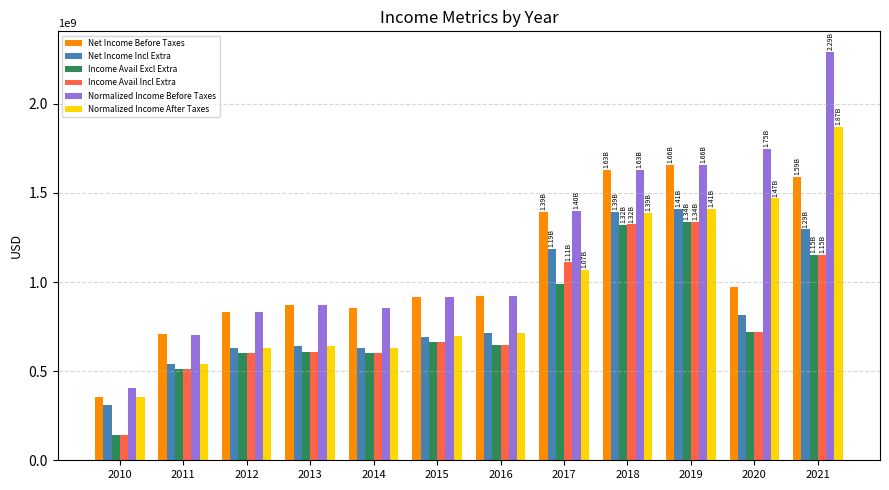

What are all the series names shown in the legend?

Net Income Before Taxes, Net Income Incl Extra, Income Avail Excl Extra, Income Avail Incl Extra, Normalized Income Before Taxes, Normalized Income After Taxes